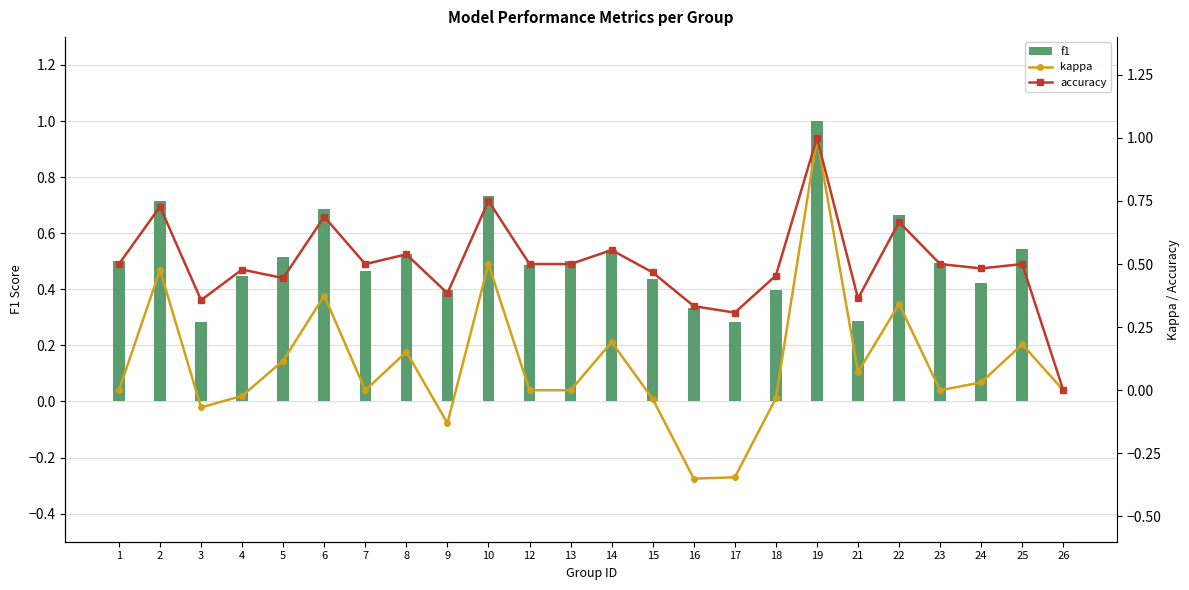

What is the difference between the highest and lowest values at 17?

0.7